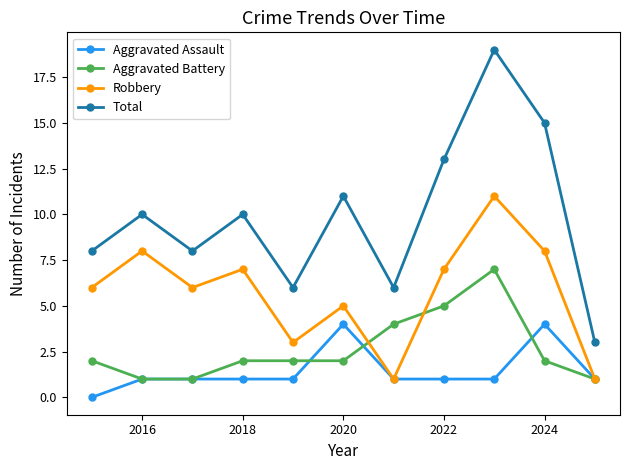

True or false: Aggravated Battery has more than 0 points higher than both neighbors.

True